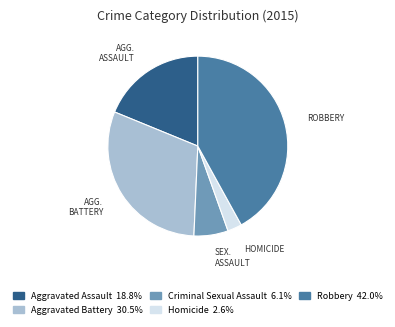

Does Robbery account for over 50% of the chart?

No